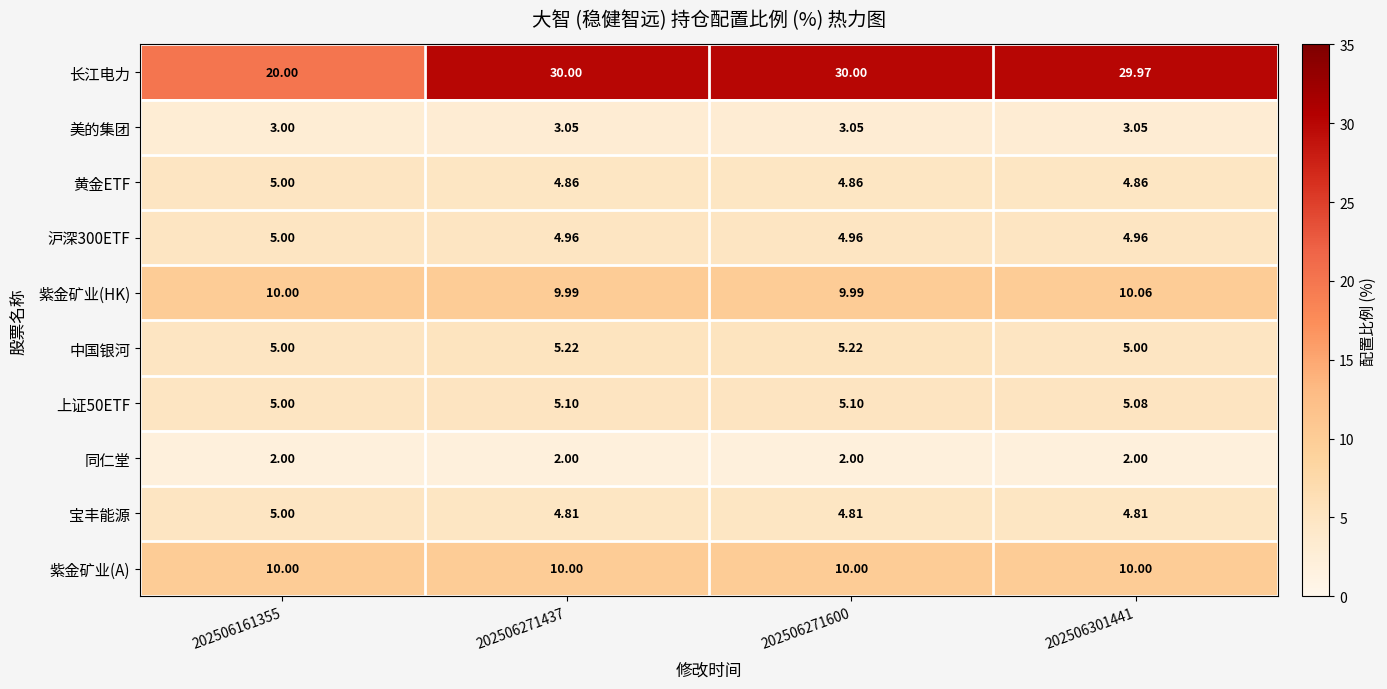

Which series changed the most between 202506161355 and 202506301441?

长江电力